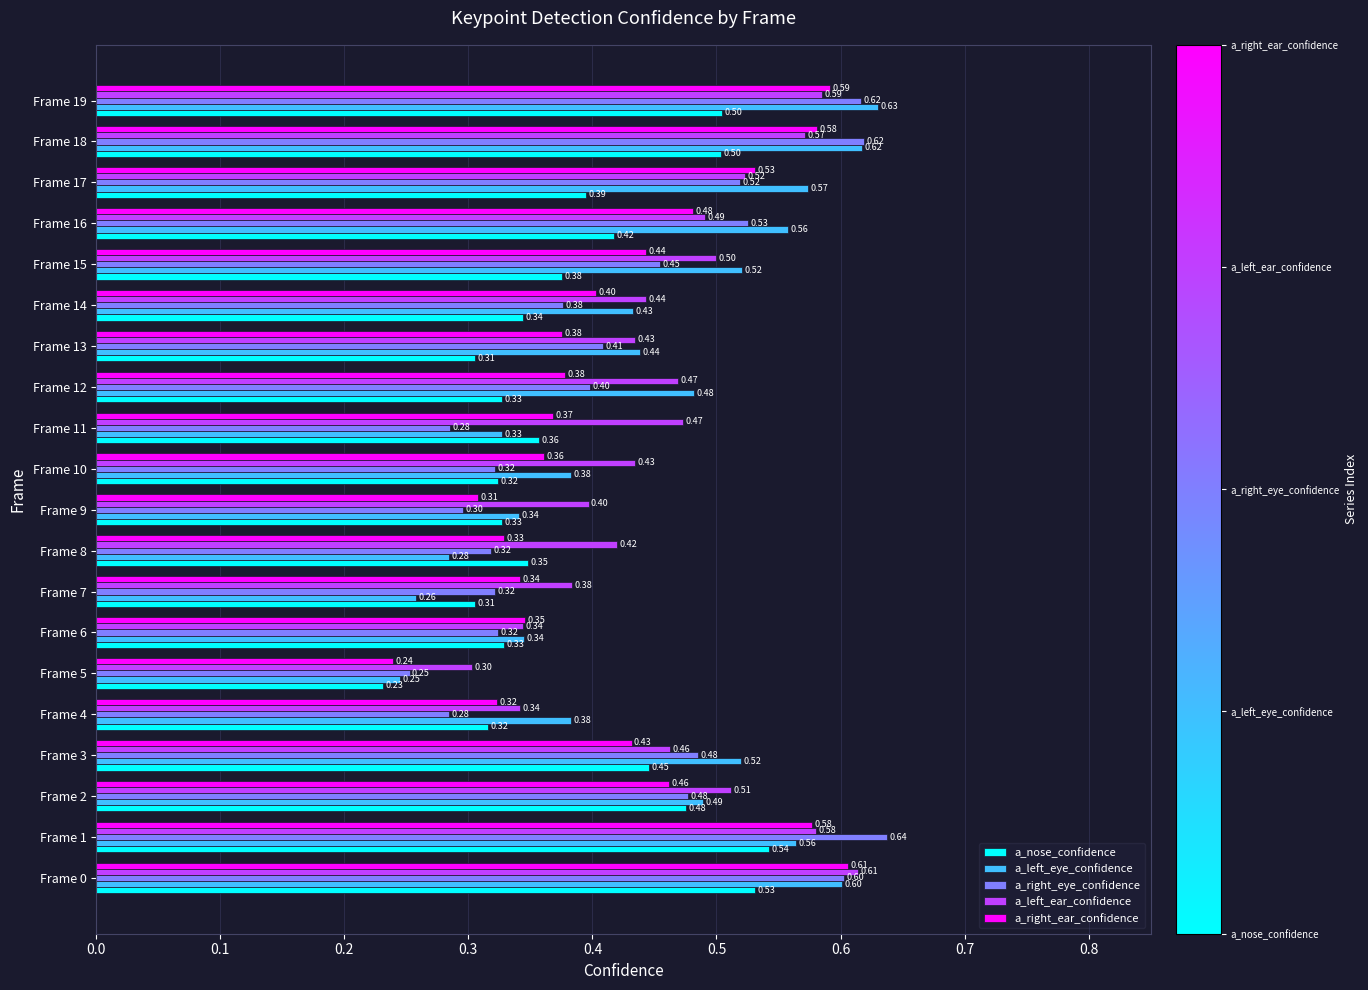

At how many categories does at least one series exceed 0?

20